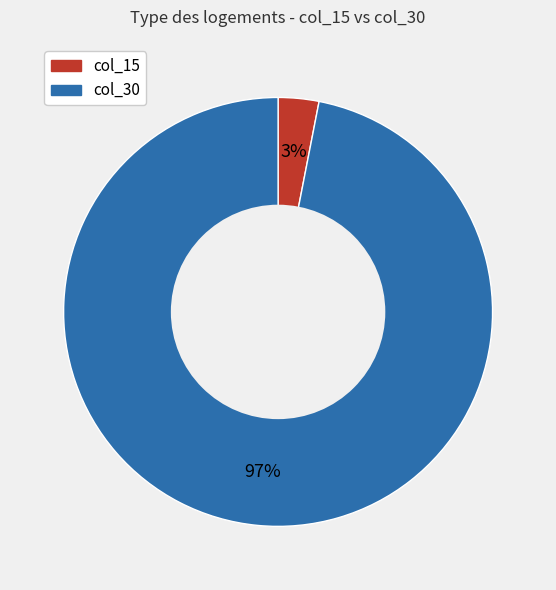

Does any single category account for the majority?

Yes